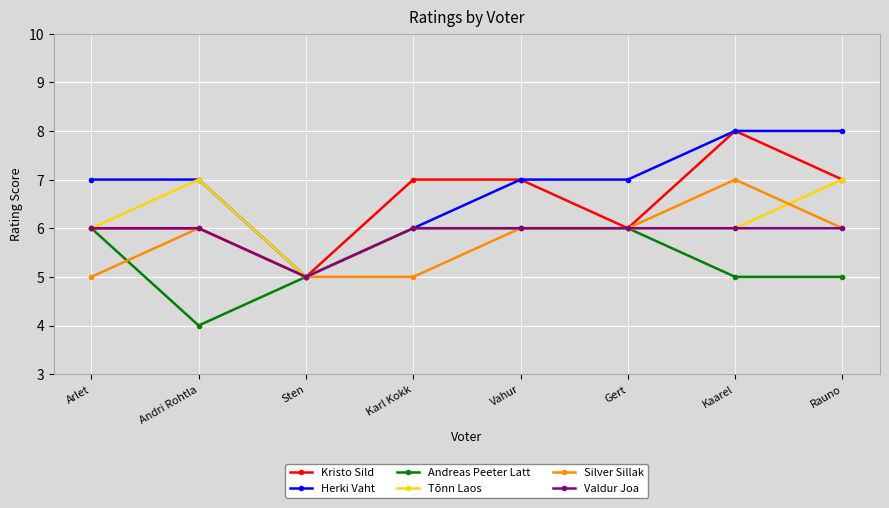

What is the difference between the maximum and second lowest values in the Tõnn Laos series?

1